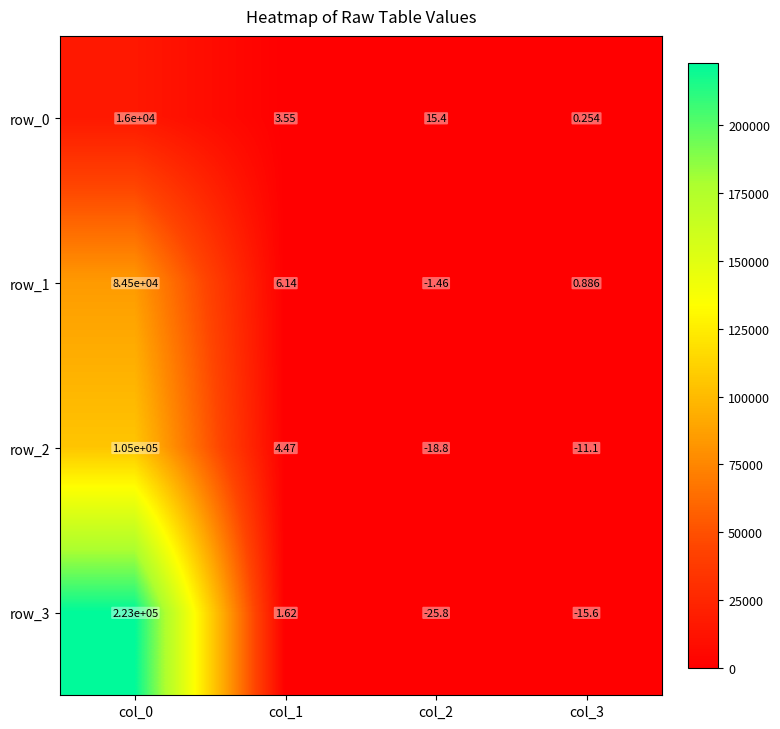

Rank the series by their maximum value, from highest to lowest.

row_3, row_2, row_1, row_0